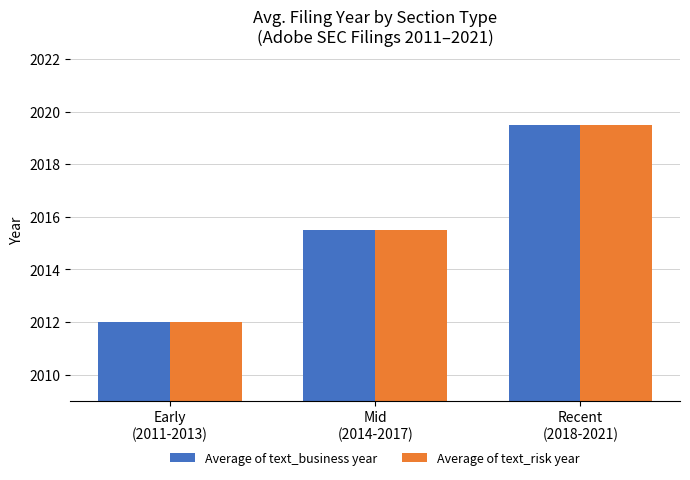

Read the Average of text_risk year value at Recent
(2018-2021).

2019.5